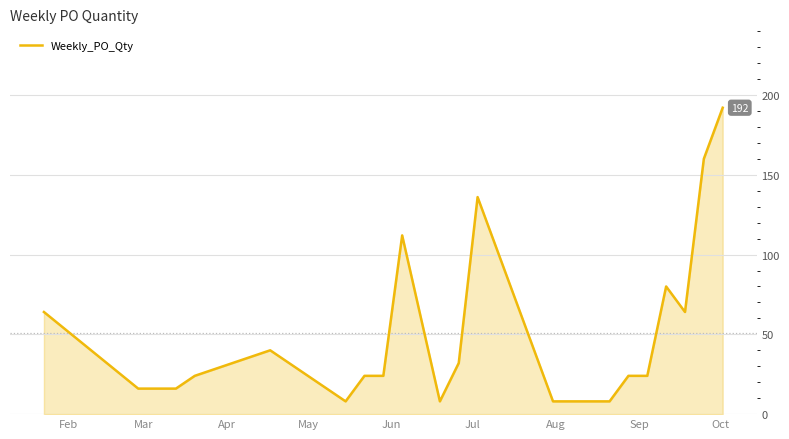

What is the greatest value displayed?

192